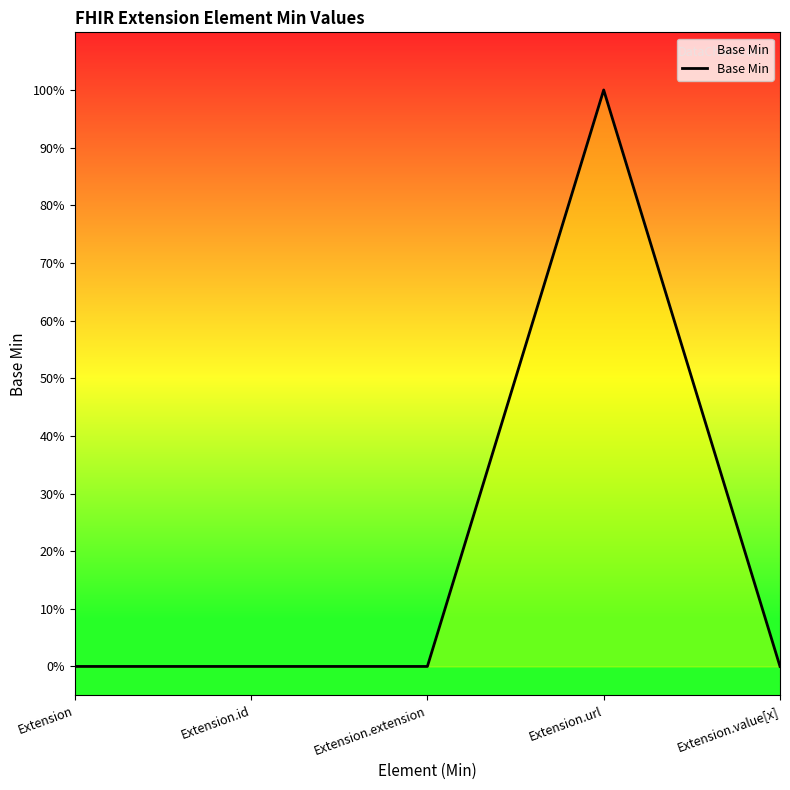

The chart shows a value of 1 at Extension. True or false?

False